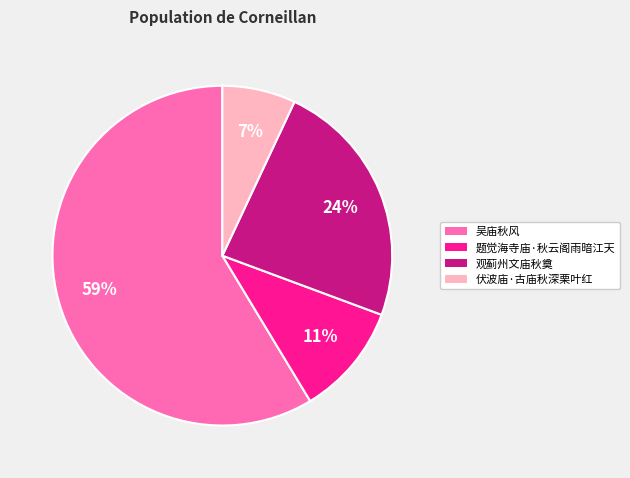

Which category has the biggest portion of the pie?

吴庙秋风